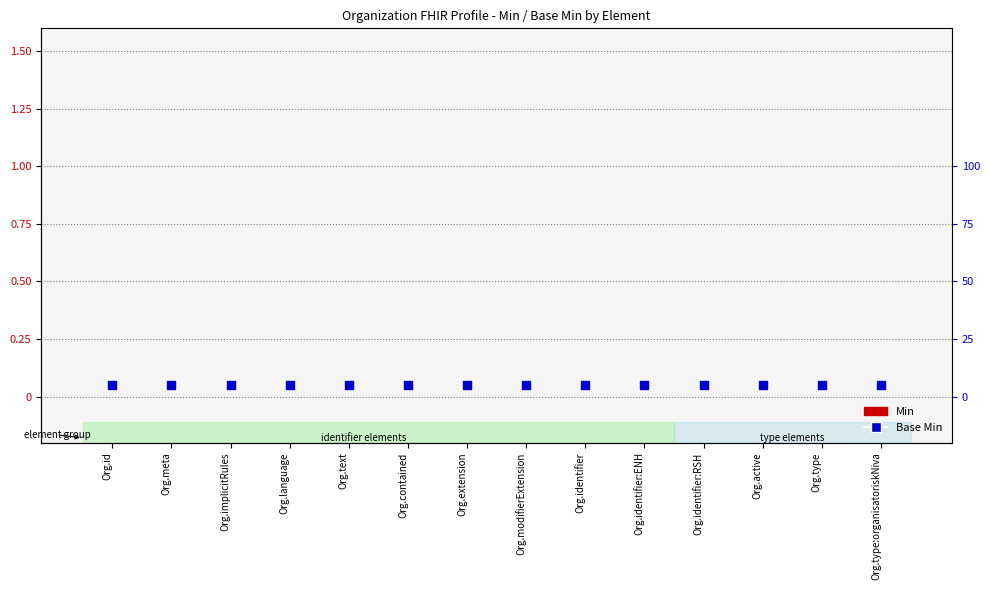

At how many categories does at least one series exceed 0?

14